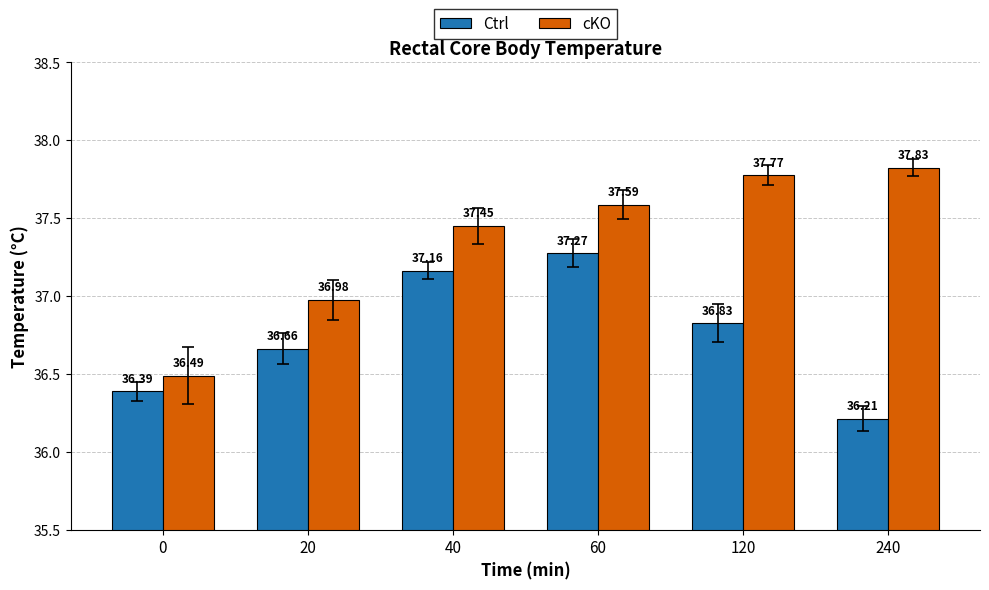

Where does the cKO series first go above 37?

40